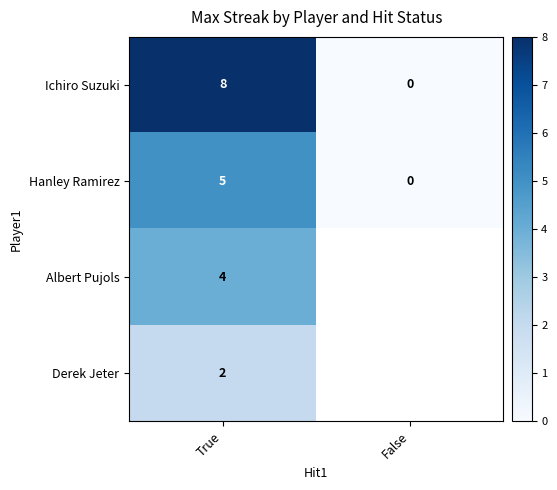

The Hanley Ramirez series shows 0 at False. True or false?

True